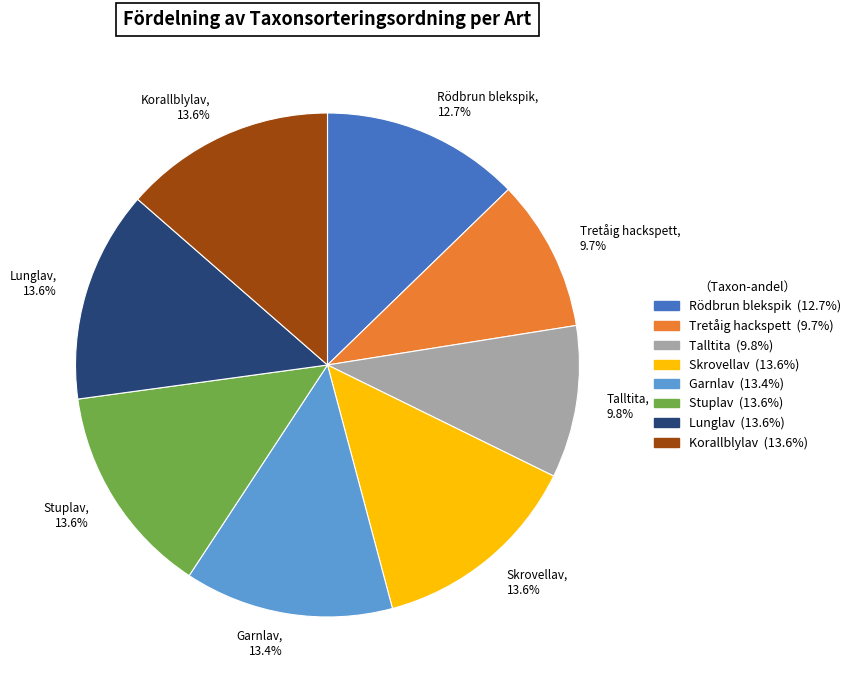

To the nearest percent, what is the average slice percentage?

12%